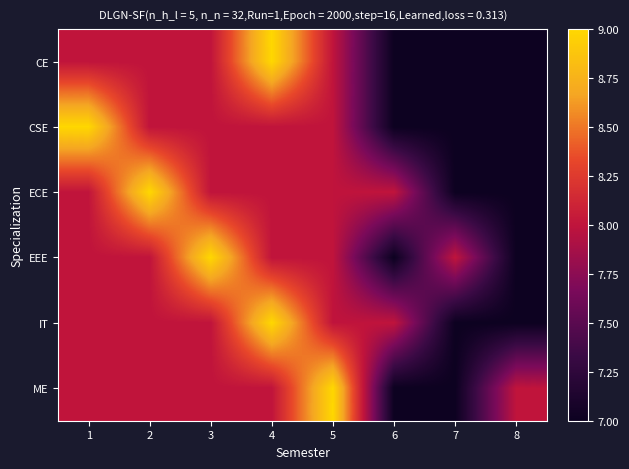

Between 4 and 7, which is larger?

4